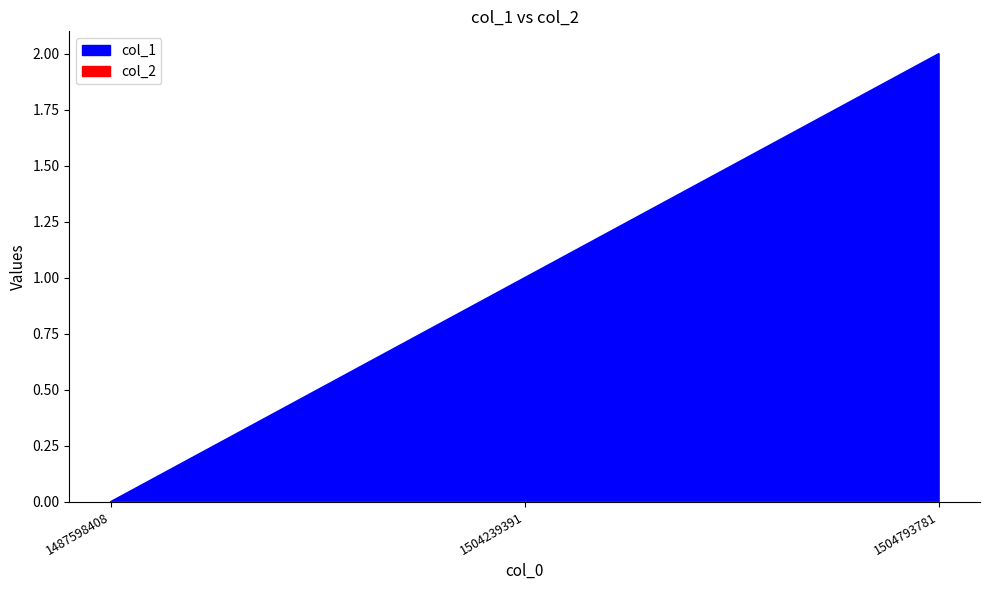

What is the greatest value displayed?

2